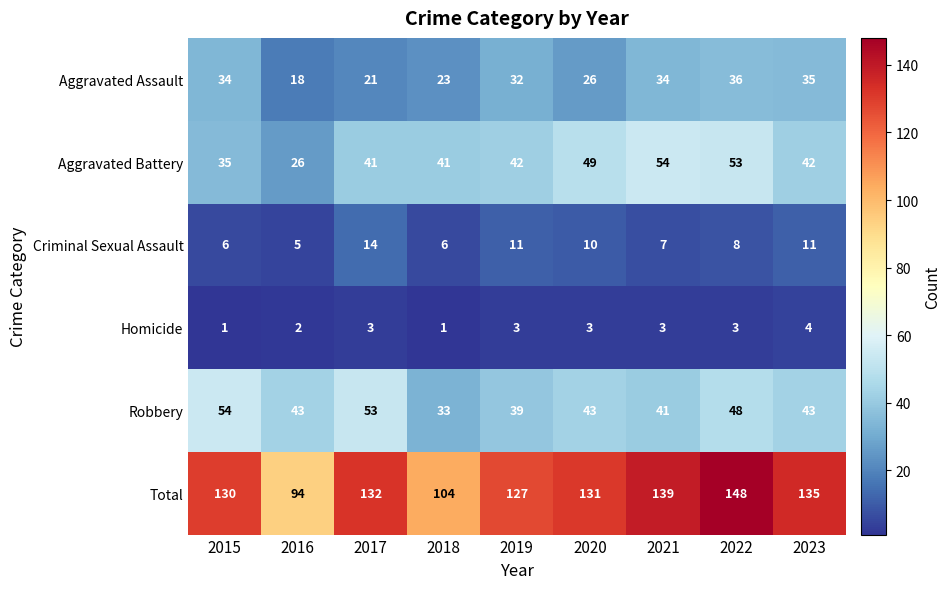

Is it true that Total equals 229 at 2023?

False